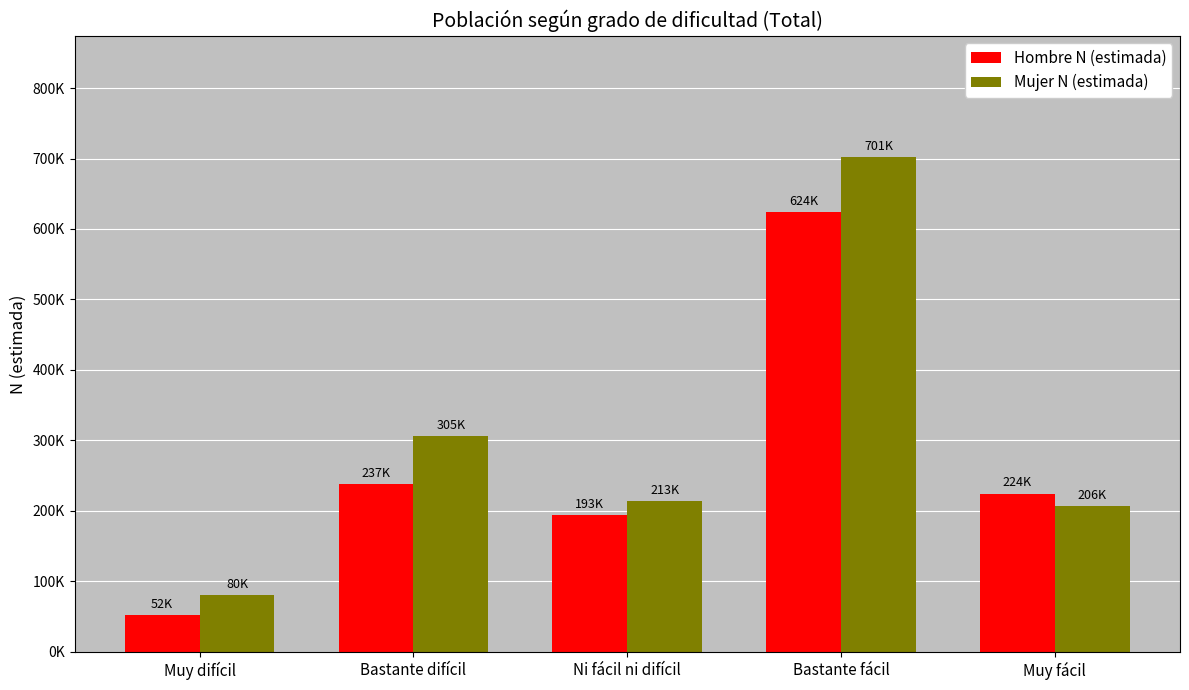

What is the minimum value for Hombre N (estimada)?

52347